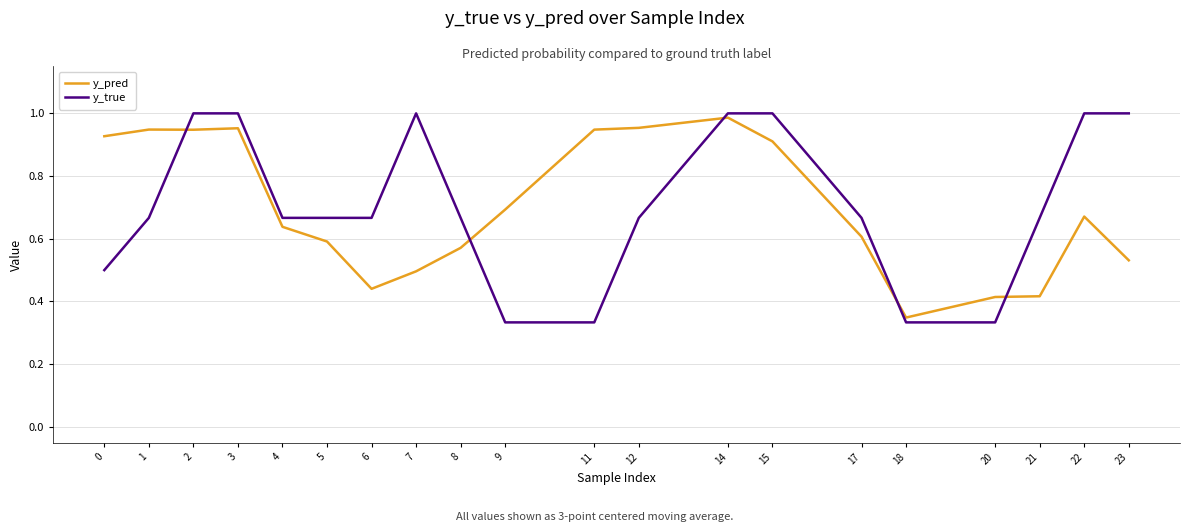

Where is y_pred nearest to the value 0?

18